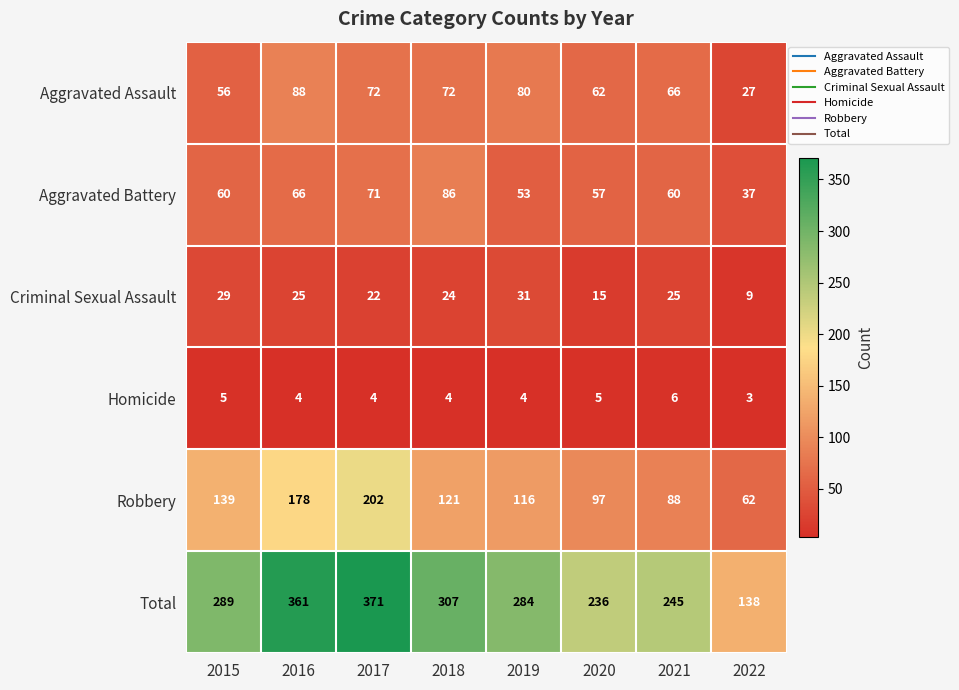

What is the total value across all series at 2019?

568